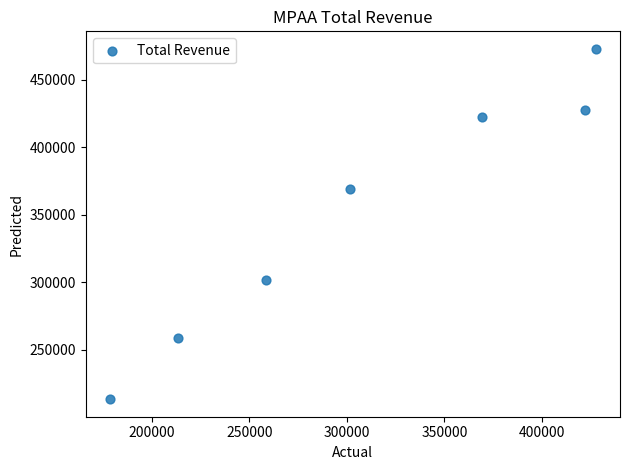

What Y value in the scatter plot is closest to 343000?

369000